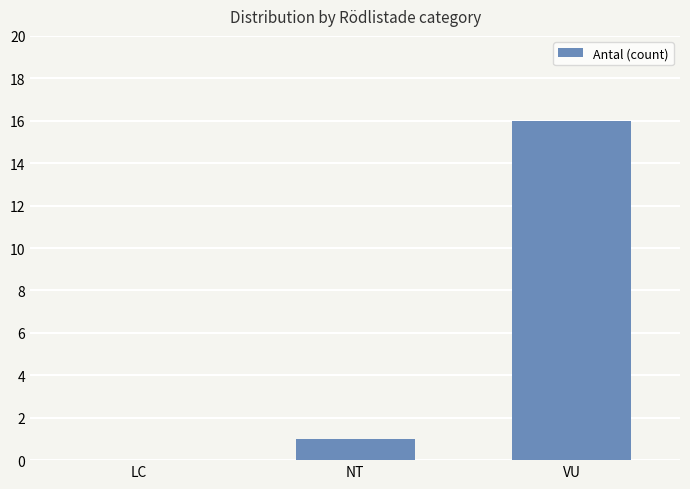

How many distinct data groups are displayed?

1